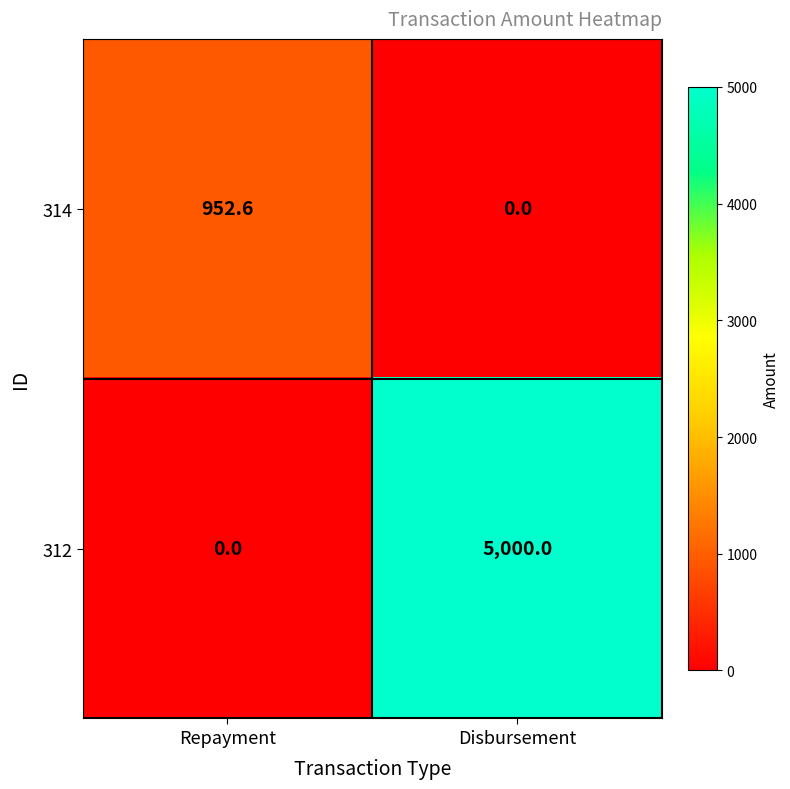

Reading left to right, transcribe all the data shown in this chart.

314: Repayment=952.6	Disbursement=0.0
312: Repayment=0.0	Disbursement=5000.0